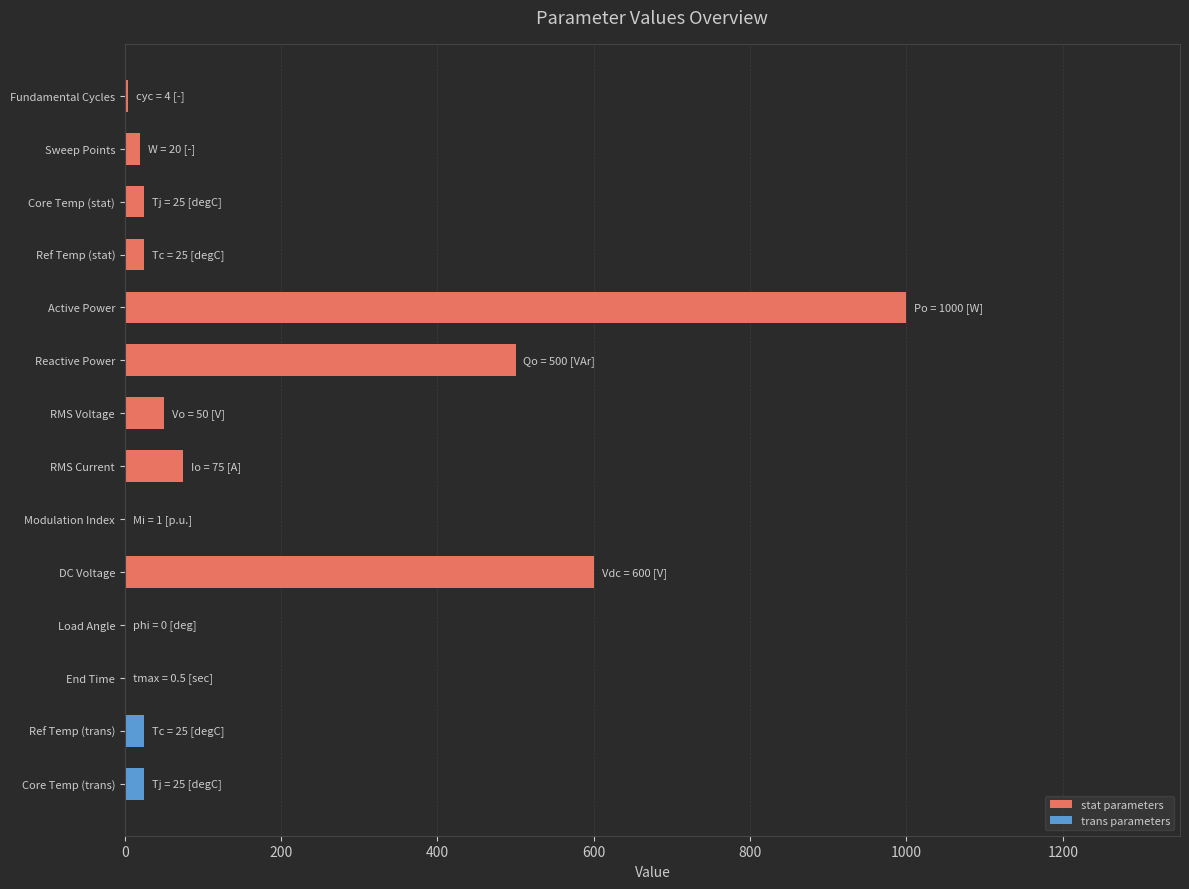

How many categories are shown in the chart?

14